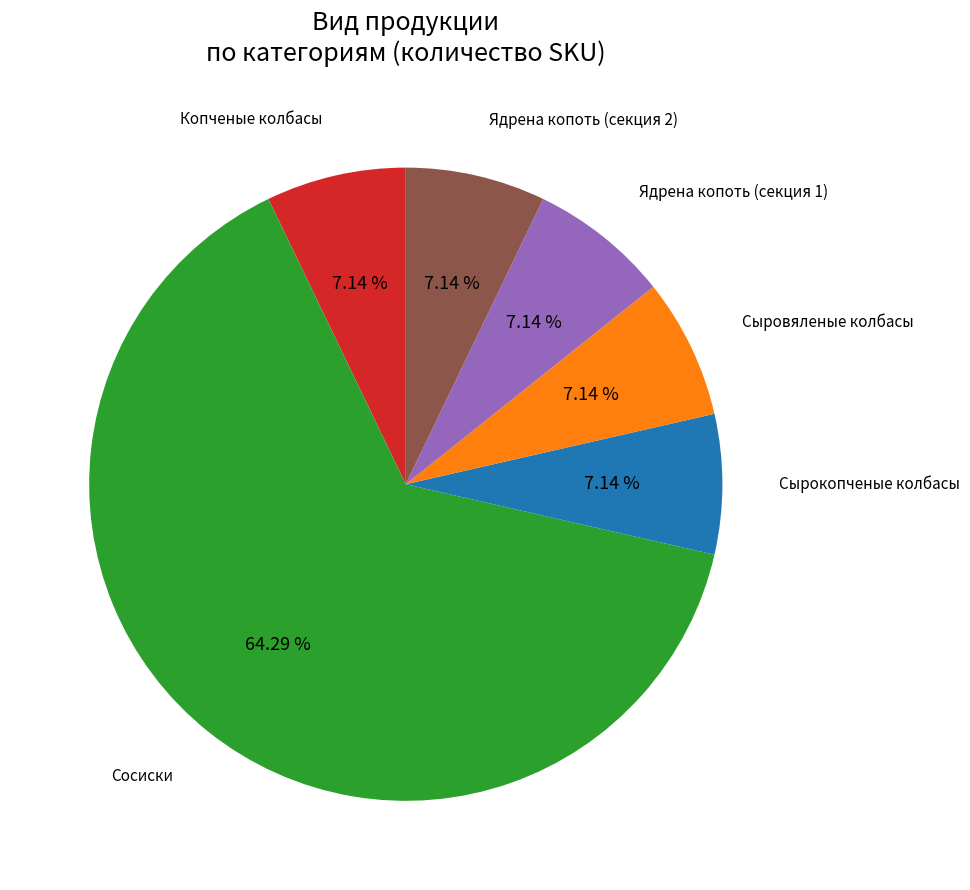

Is the sum of Копченые колбасы and Сыровяленые колбасы greater than half?

No